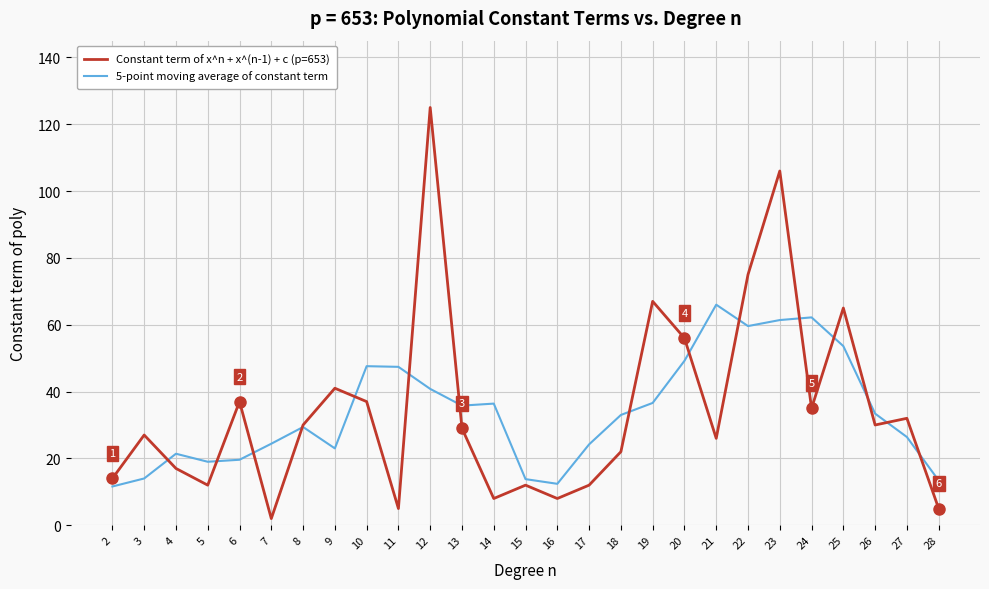

Is the value of 5-point moving average of constant term at 11 greater than the value of Constant term of x^n + x^(n-1) + c (p=653) at 22?

No